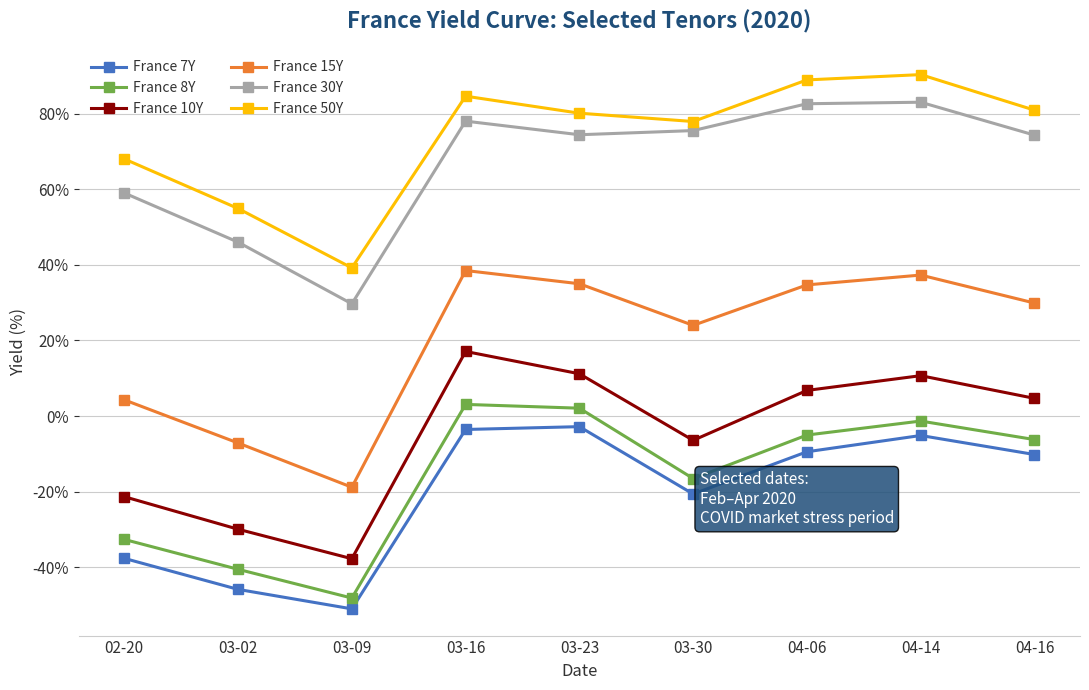

What are all the series names shown in the legend?

France 7Y, France 8Y, France 10Y, France 15Y, France 30Y, France 50Y